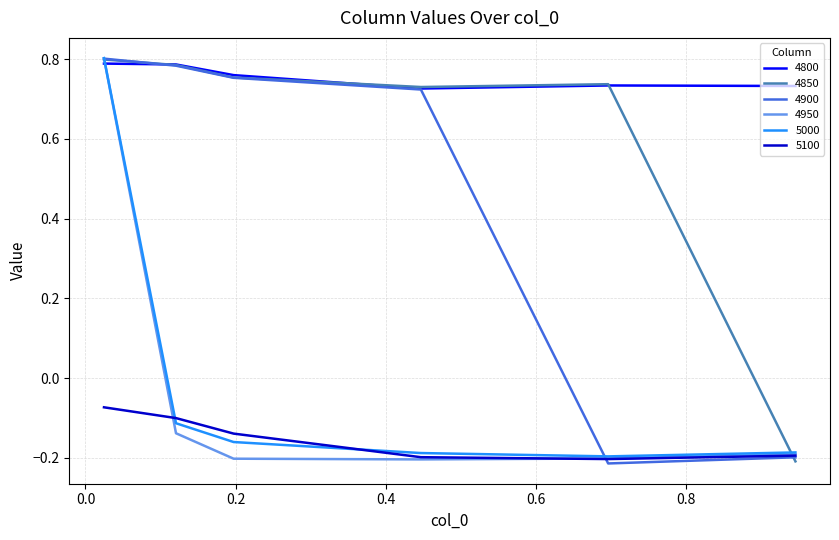

Which series has the largest total across all categories?

4800